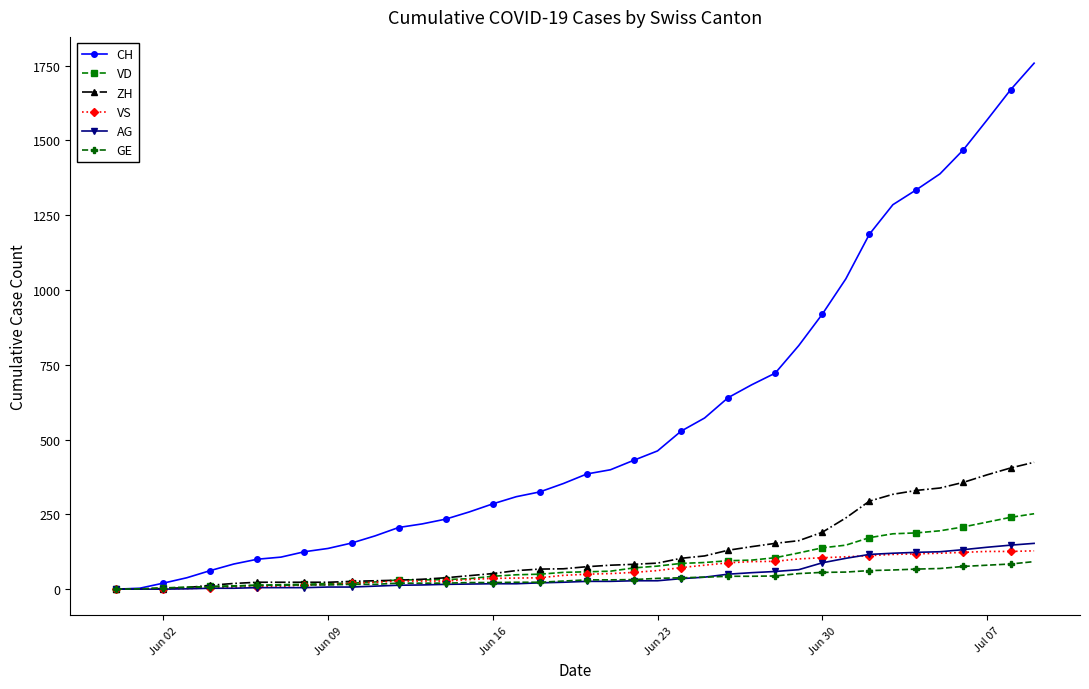

Which series has the widest spread of values?

CH